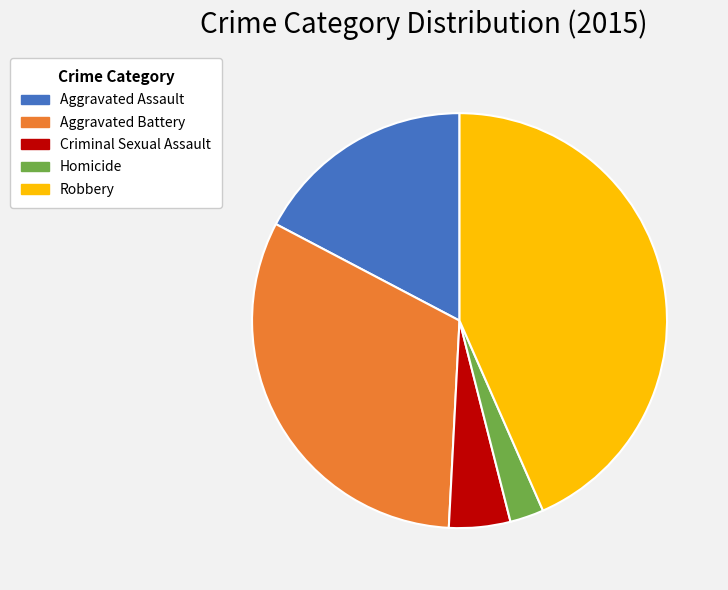

Rank the categories by value from highest to lowest.

Robbery, Aggravated Battery, Aggravated Assault, Criminal Sexual Assault, Homicide